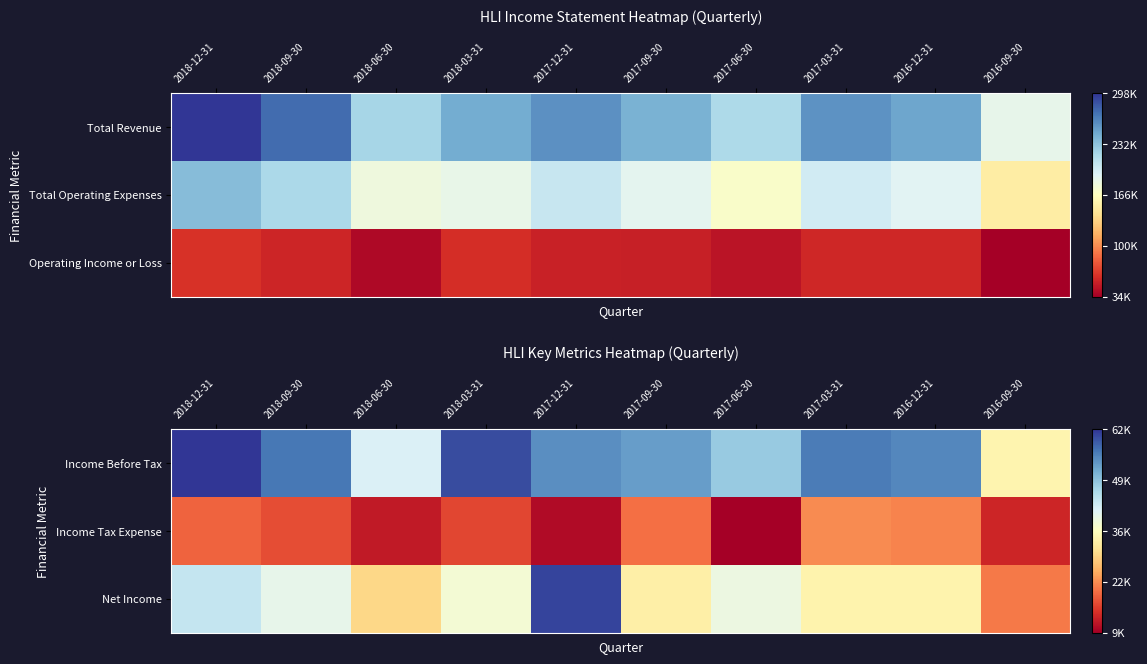

How many data points in Income Before Tax are above 55700?

4